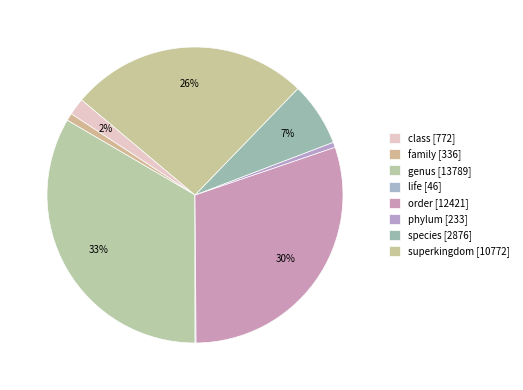

Is there a majority slice in this chart?

No